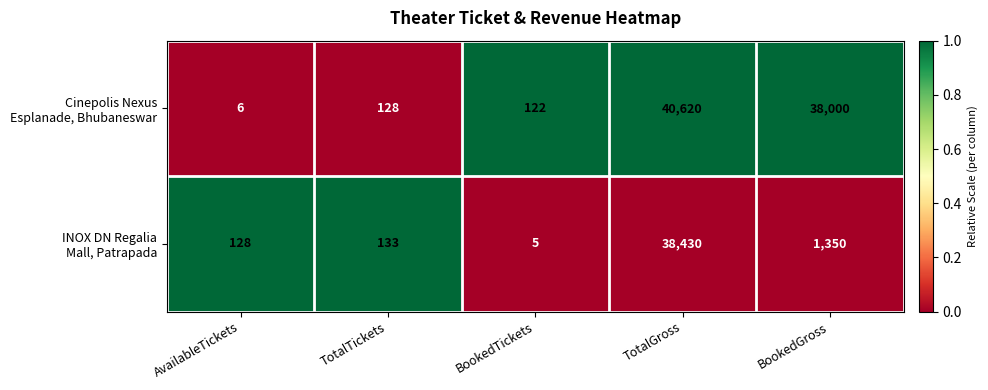

What is the greatest value displayed?

40620